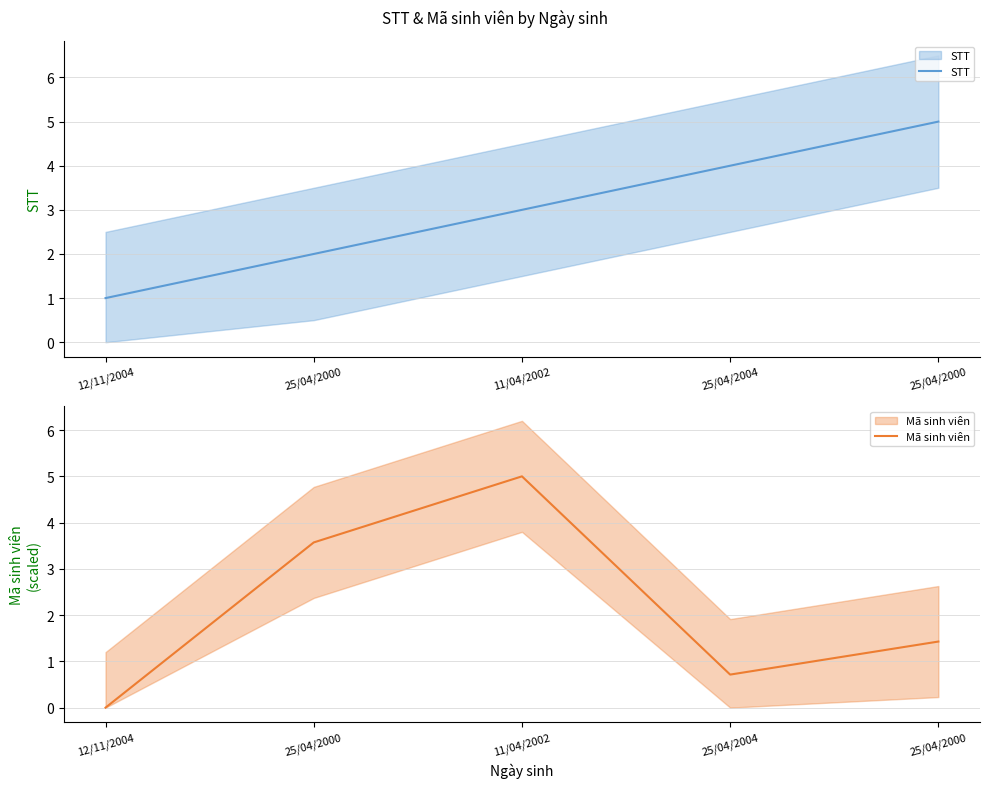

Which has a higher value, 25/04/2000 or 25/04/2000?

25/04/2000